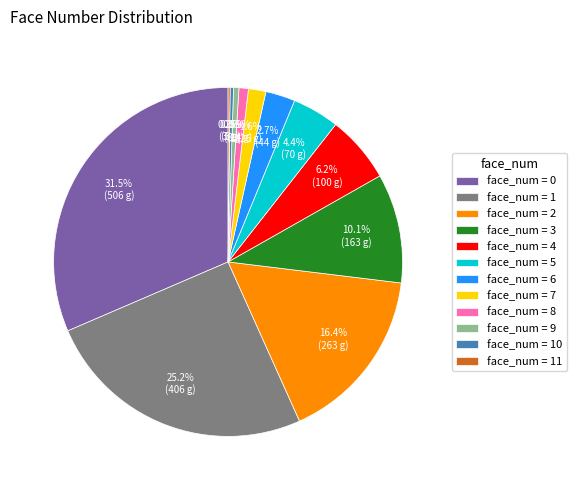

Does any single category account for the majority?

No